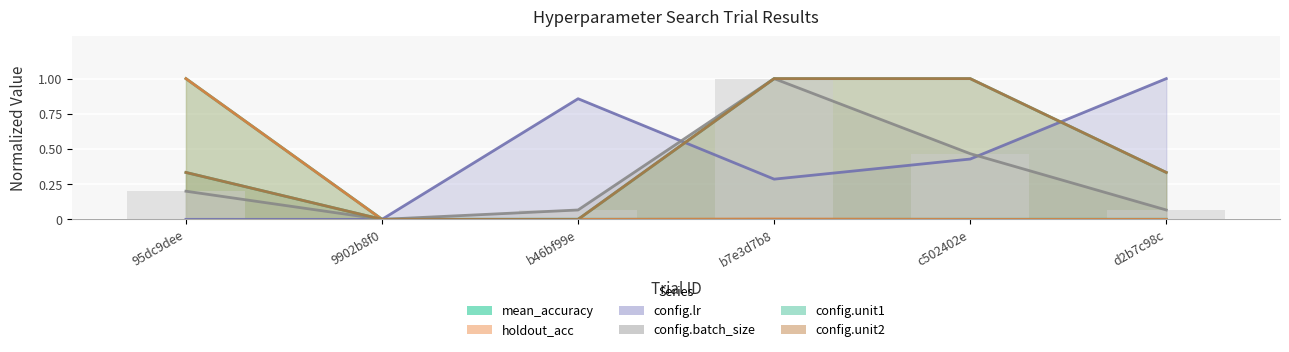

Between b46bf99e and 9902b8f0, which is larger?

b46bf99e